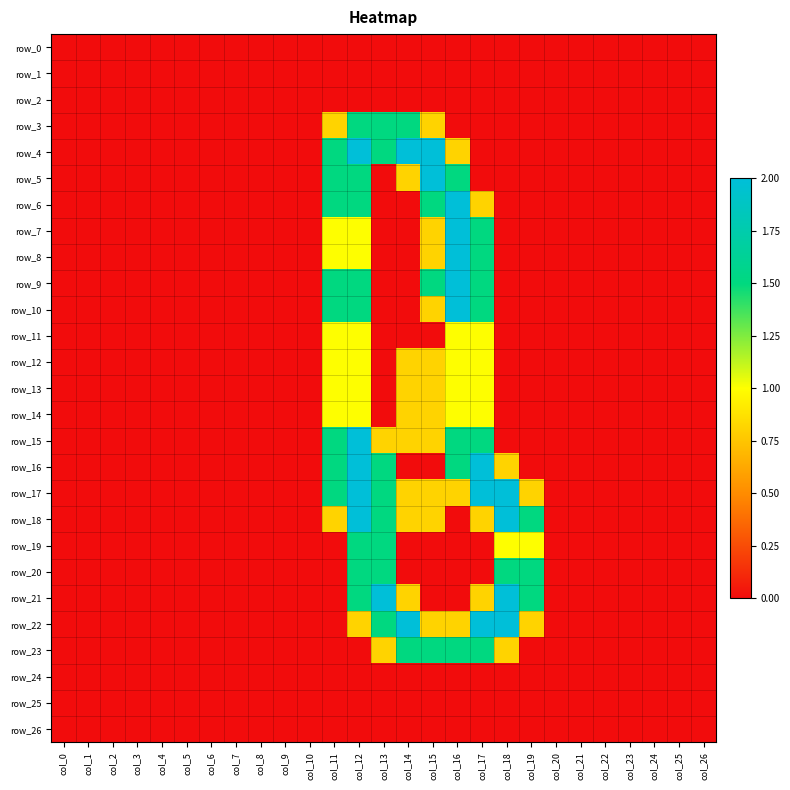

How many series are shown in this chart?

27